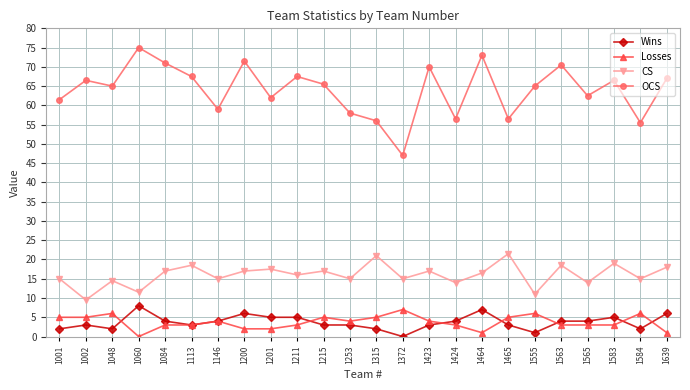

How many data points does each series have?

24